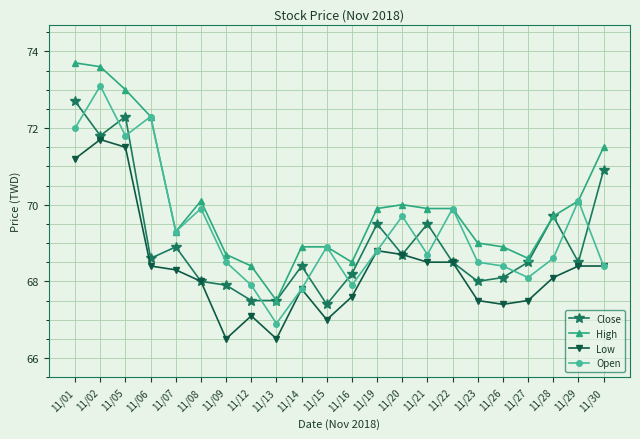

What is the maximum value for Close?

72.7